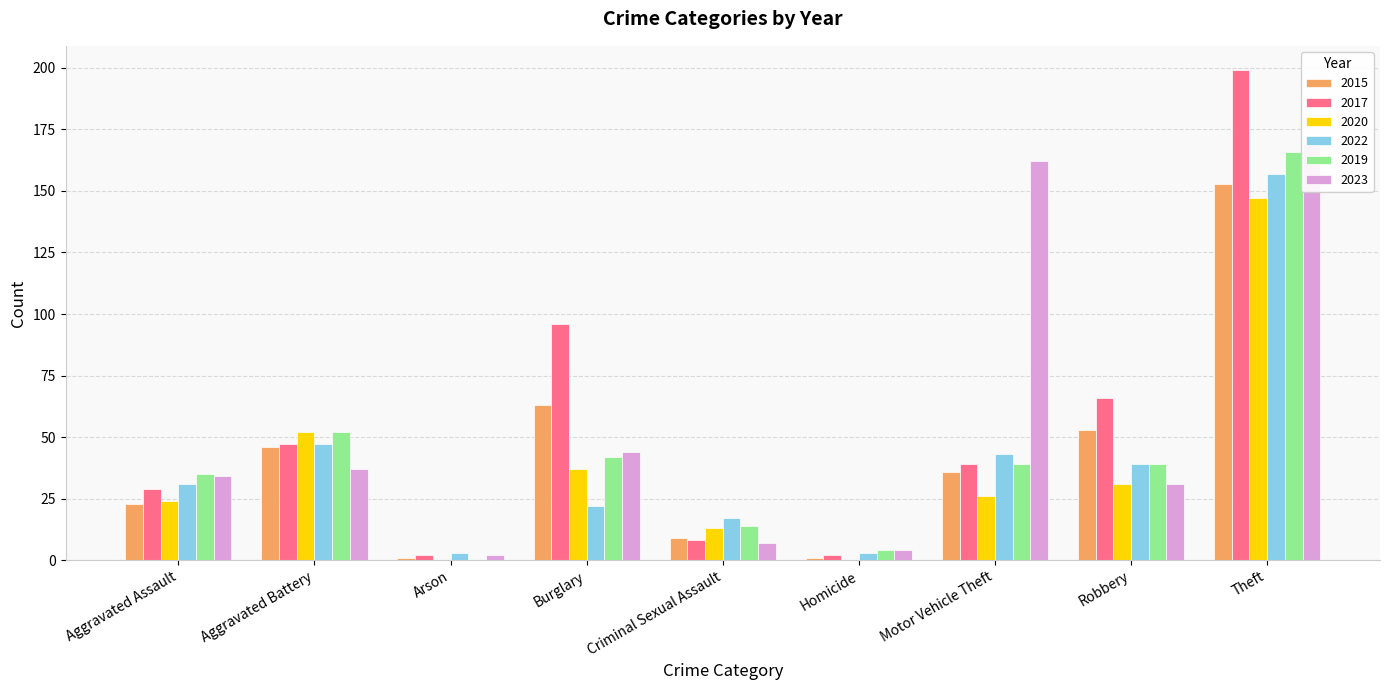

Rank the series at Arson from lowest to highest value.

2020, 2019, 2015, 2017, 2023, 2022